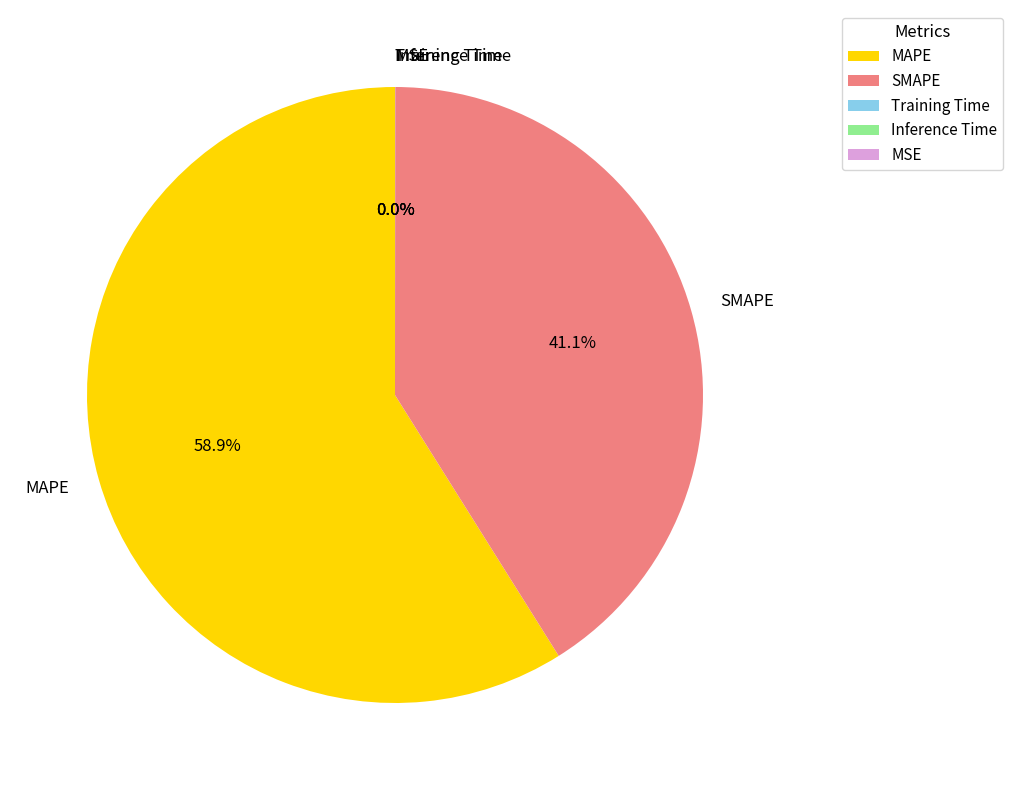

Which category has the biggest portion of the pie?

MAPE